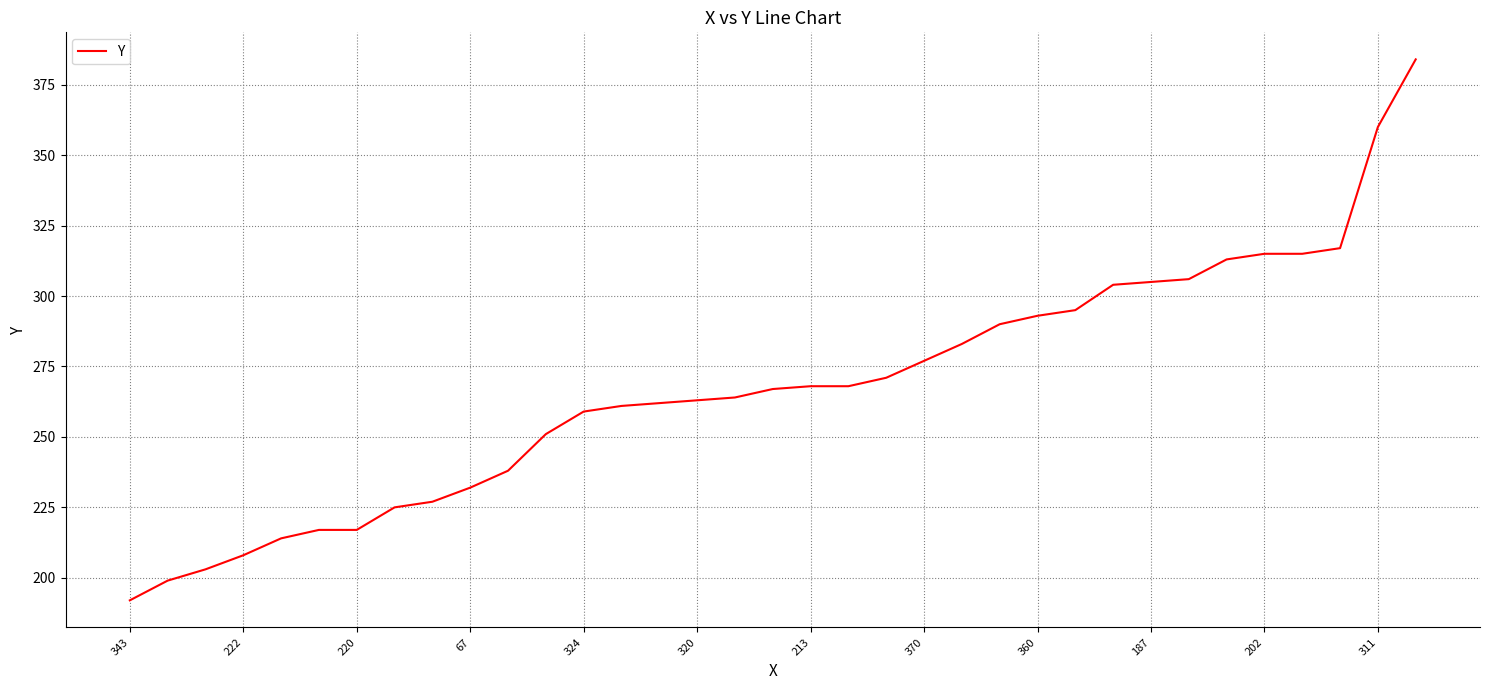

What is the maximum value shown in the chart?

384